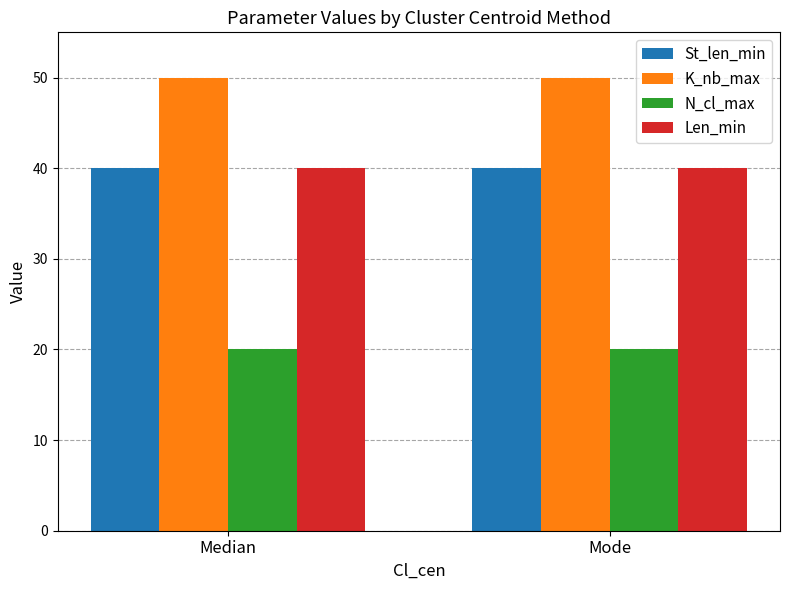

What is the greatest value displayed?

50